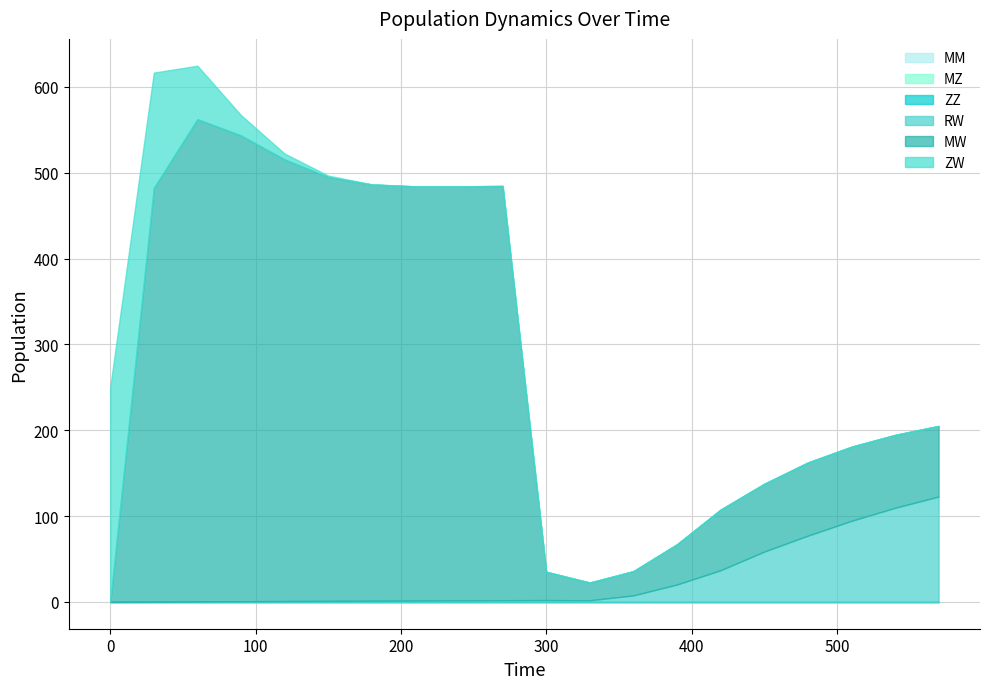

True or false: MZ and ZW cross at least once.

False